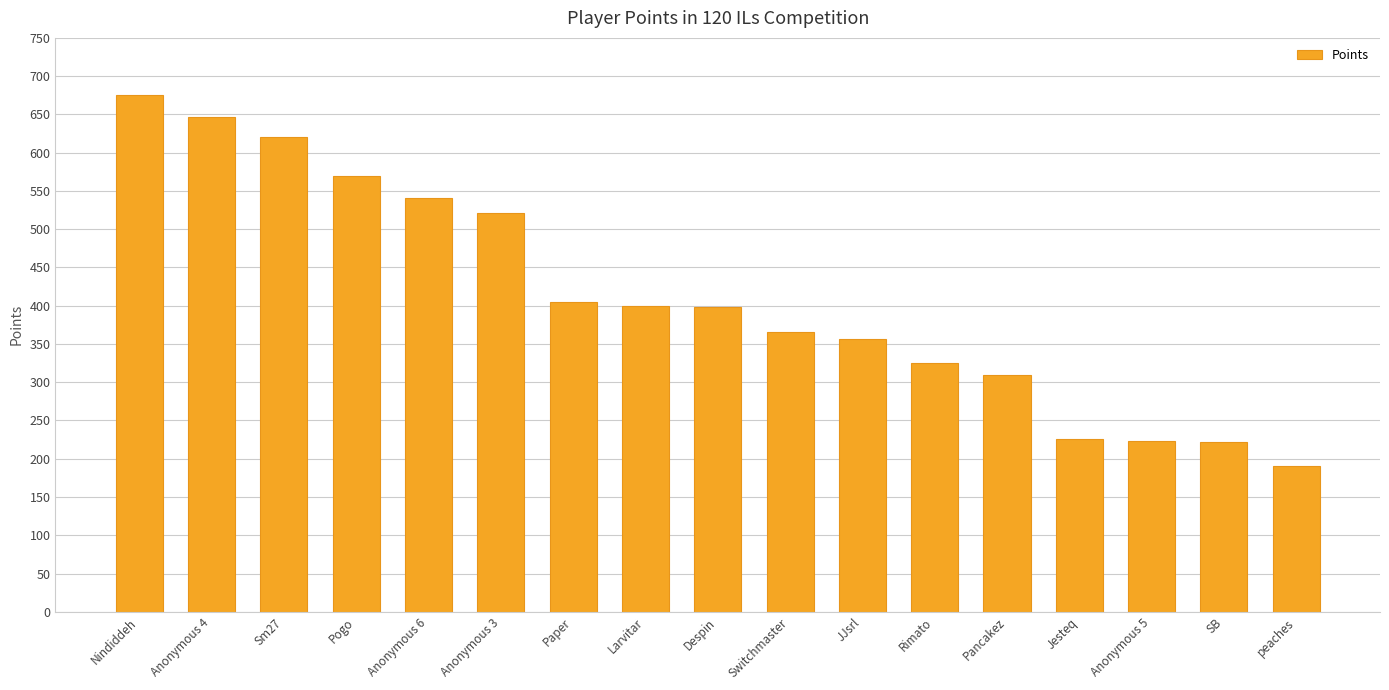

What is the smallest value displayed?

190